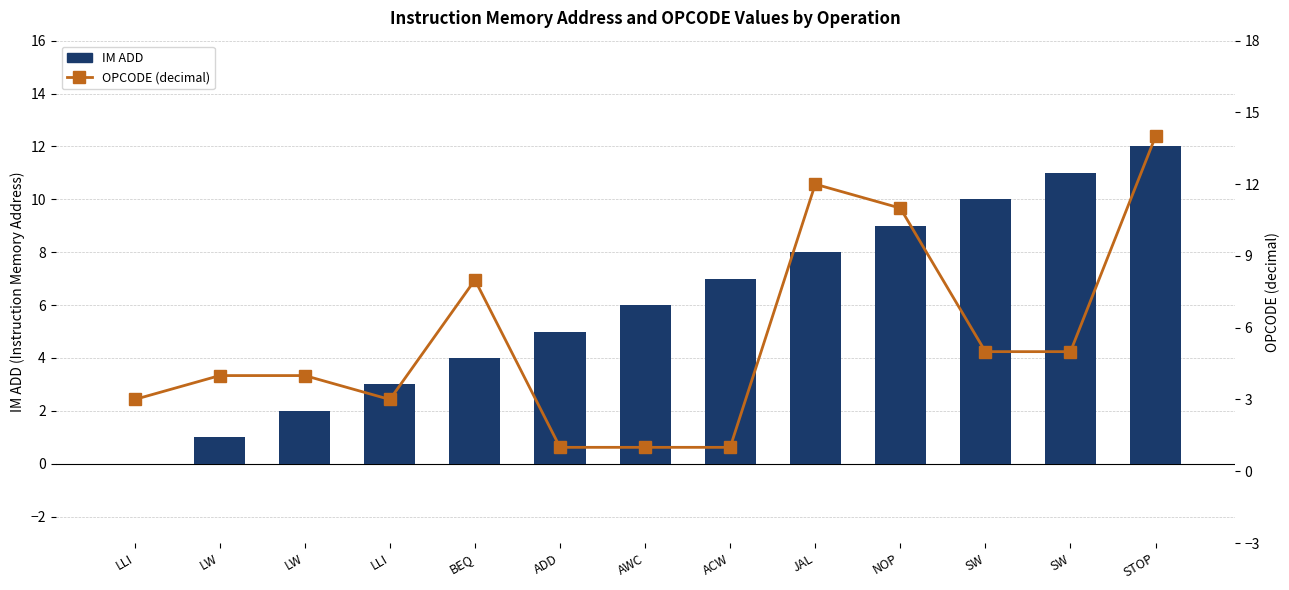

What is the difference between the second highest and second lowest values in the IM ADD series?

10